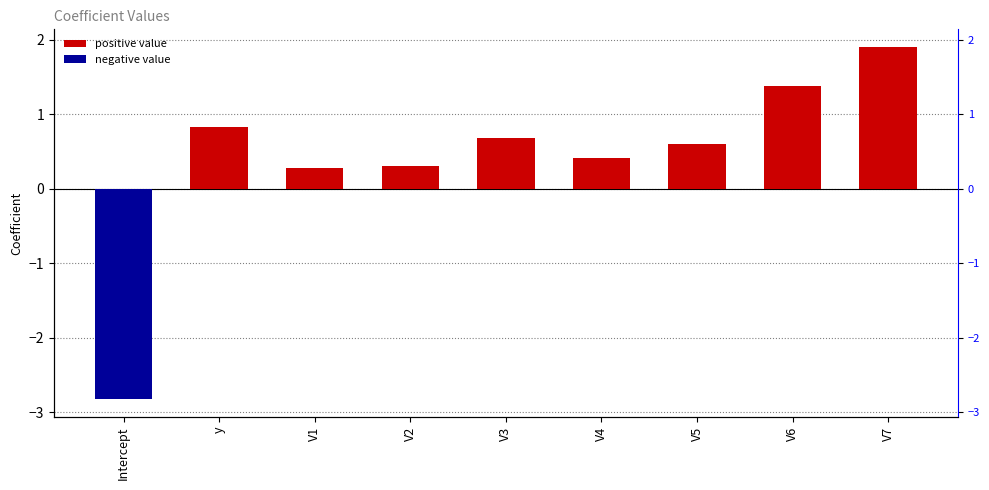

At which category does the chart reach its minimum across all series?

Intercept